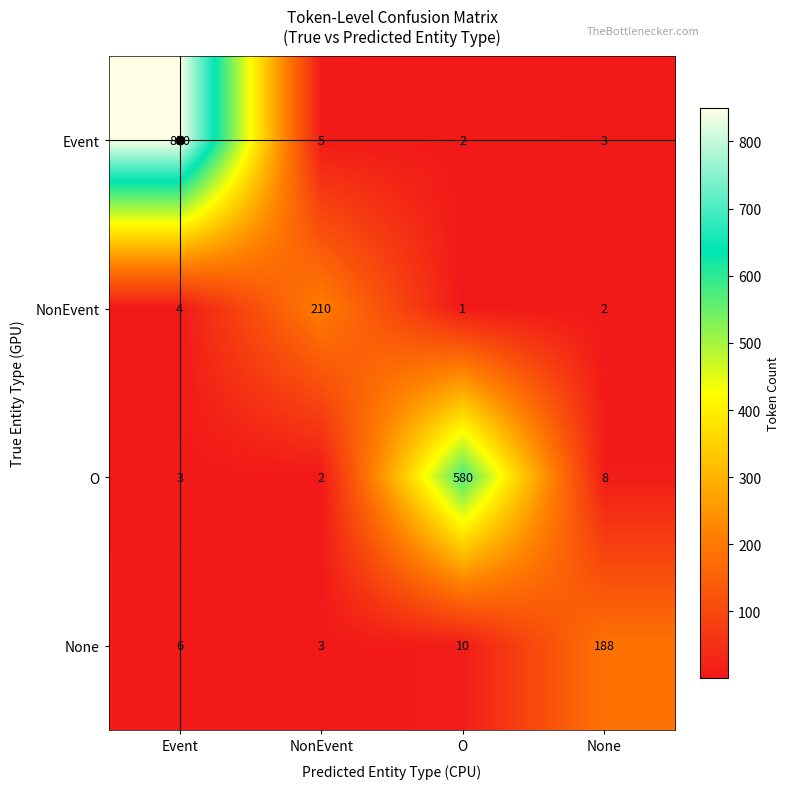

Which label corresponds to the largest value in the chart?

Event